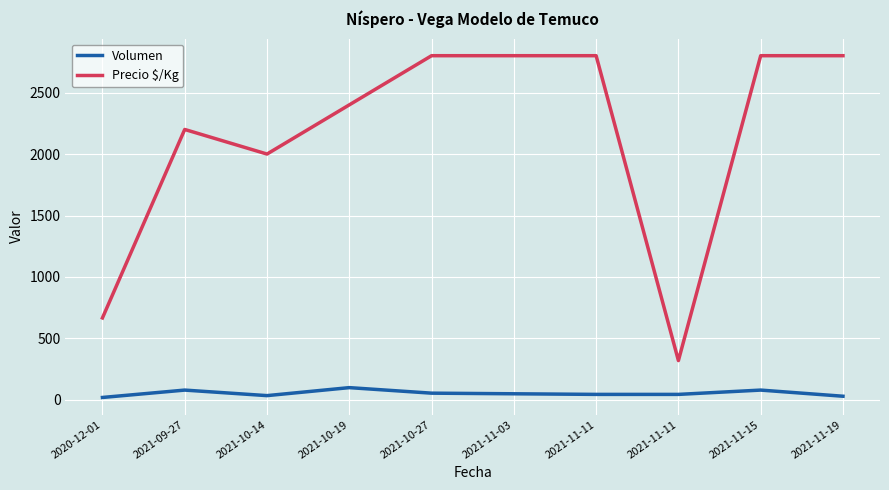

Reading right to left, transcribe all the data shown in this chart.

Volumen: 2021-11-19=30	2021-11-15=80	2021-11-11=45	2021-11-11=45	2021-11-03=50	2021-10-27=55	2021-10-19=100	2021-10-14=35	2021-09-27=80	2020-12-01=20
Precio $/Kg: 2021-11-19=2800	2021-11-15=2800	2021-11-11=320	2021-11-11=2800	2021-11-03=2800	2021-10-27=2800	2021-10-19=2400	2021-10-14=2000	2021-09-27=2200	2020-12-01=667